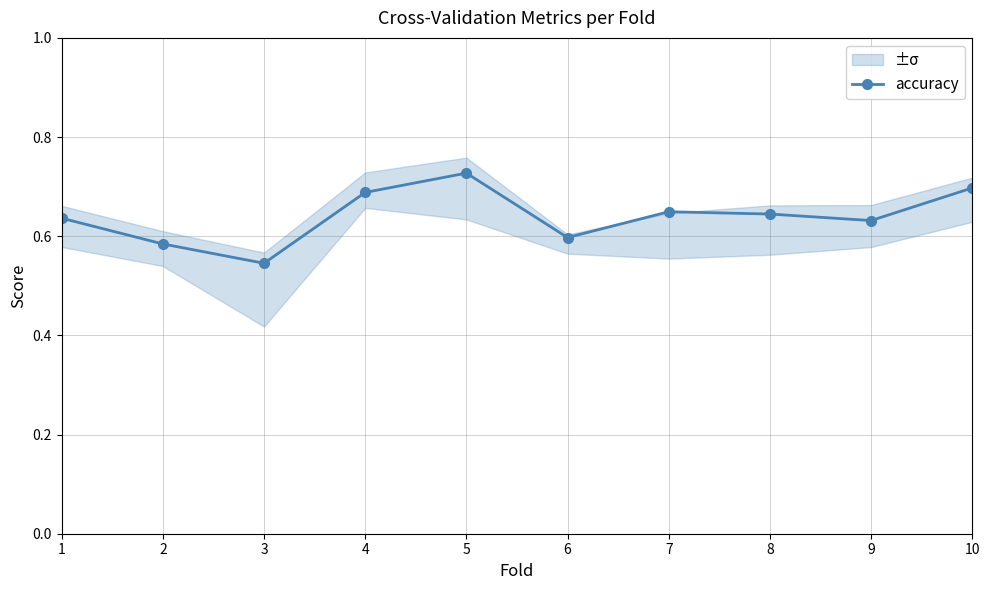

Reading left to right, extract all data points from this chart.

1=0.6	2=0.6	3=0.5	4=0.7	5=0.7	6=0.6	7=0.6	8=0.6	9=0.6	10=0.7